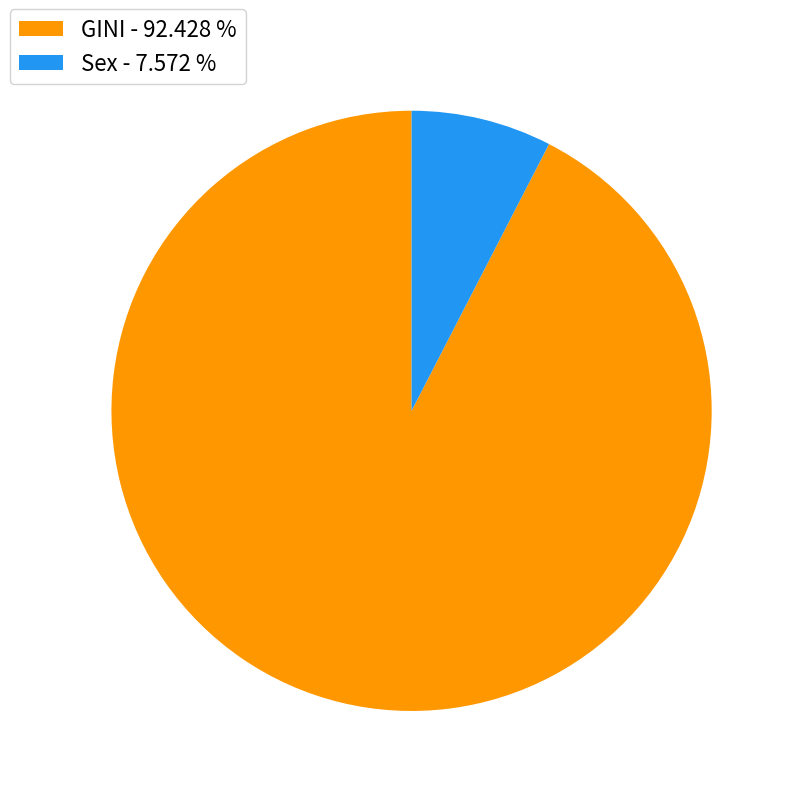

What is the smallest slice in the pie chart?

Sex